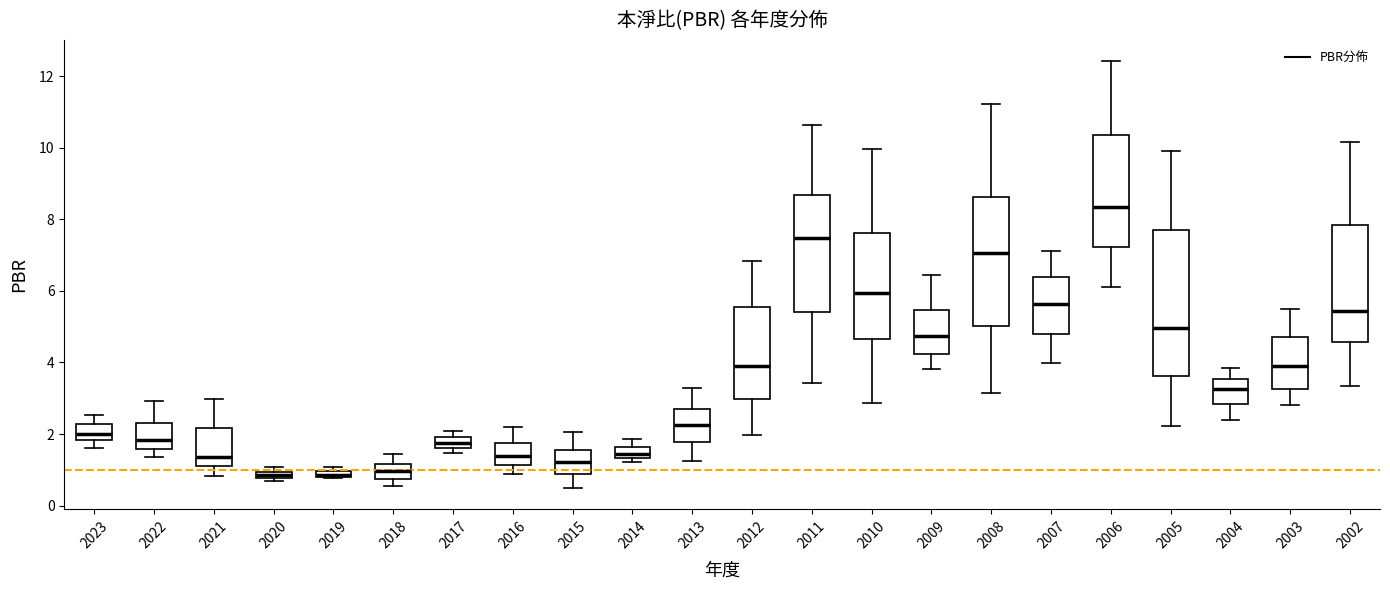

Where does the median line of the box at x = 2016 sit on the y-axis? The values are not printed on the chart, so give them approximately, as read against the axis.

1.4